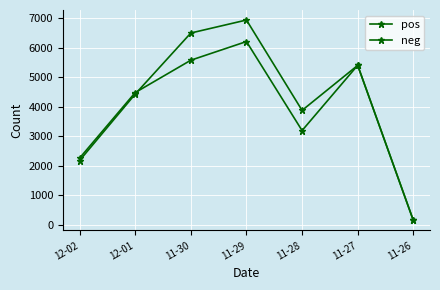

Is this an area chart (filled region under the line)?

No